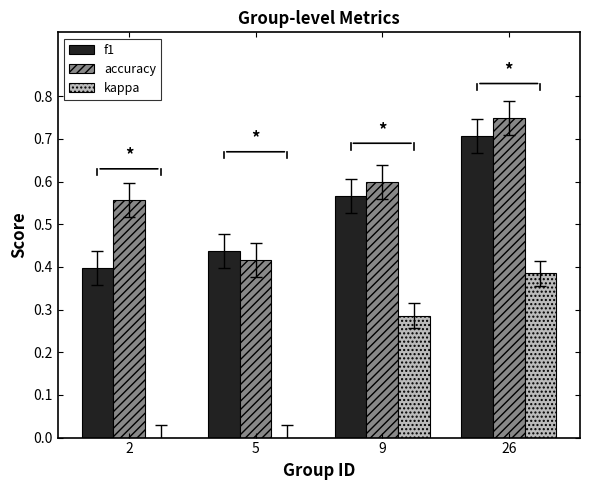

What is the total value across all series at 2?

1.0